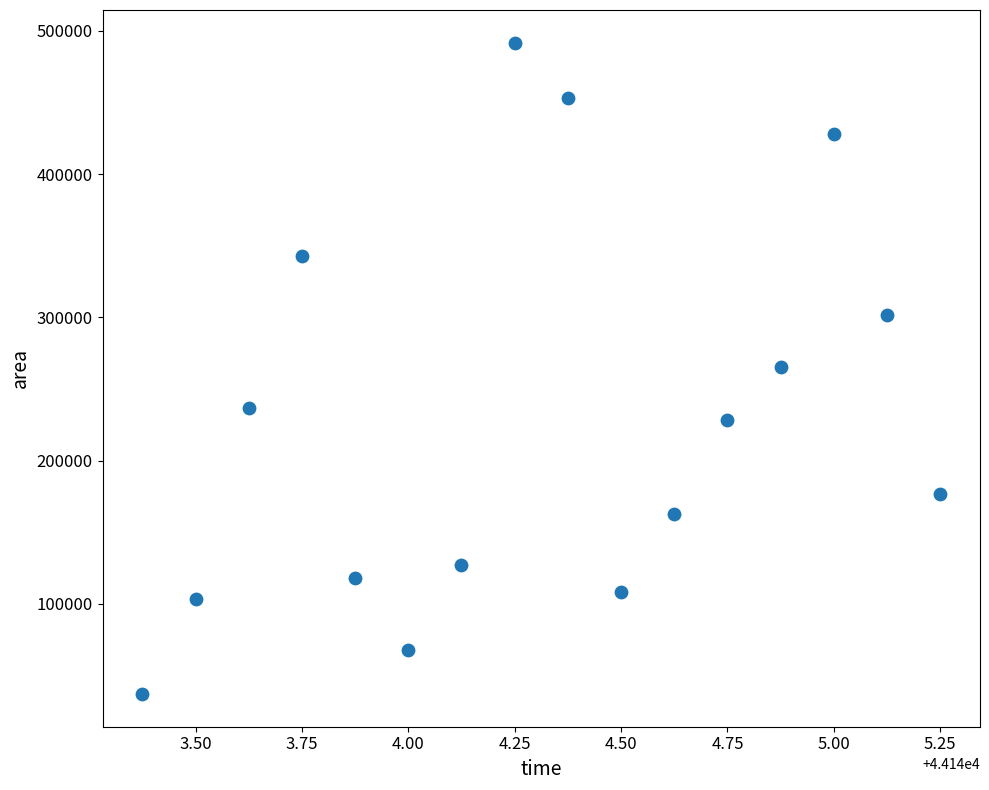

What is the range of Y values (max minus min)?

455000